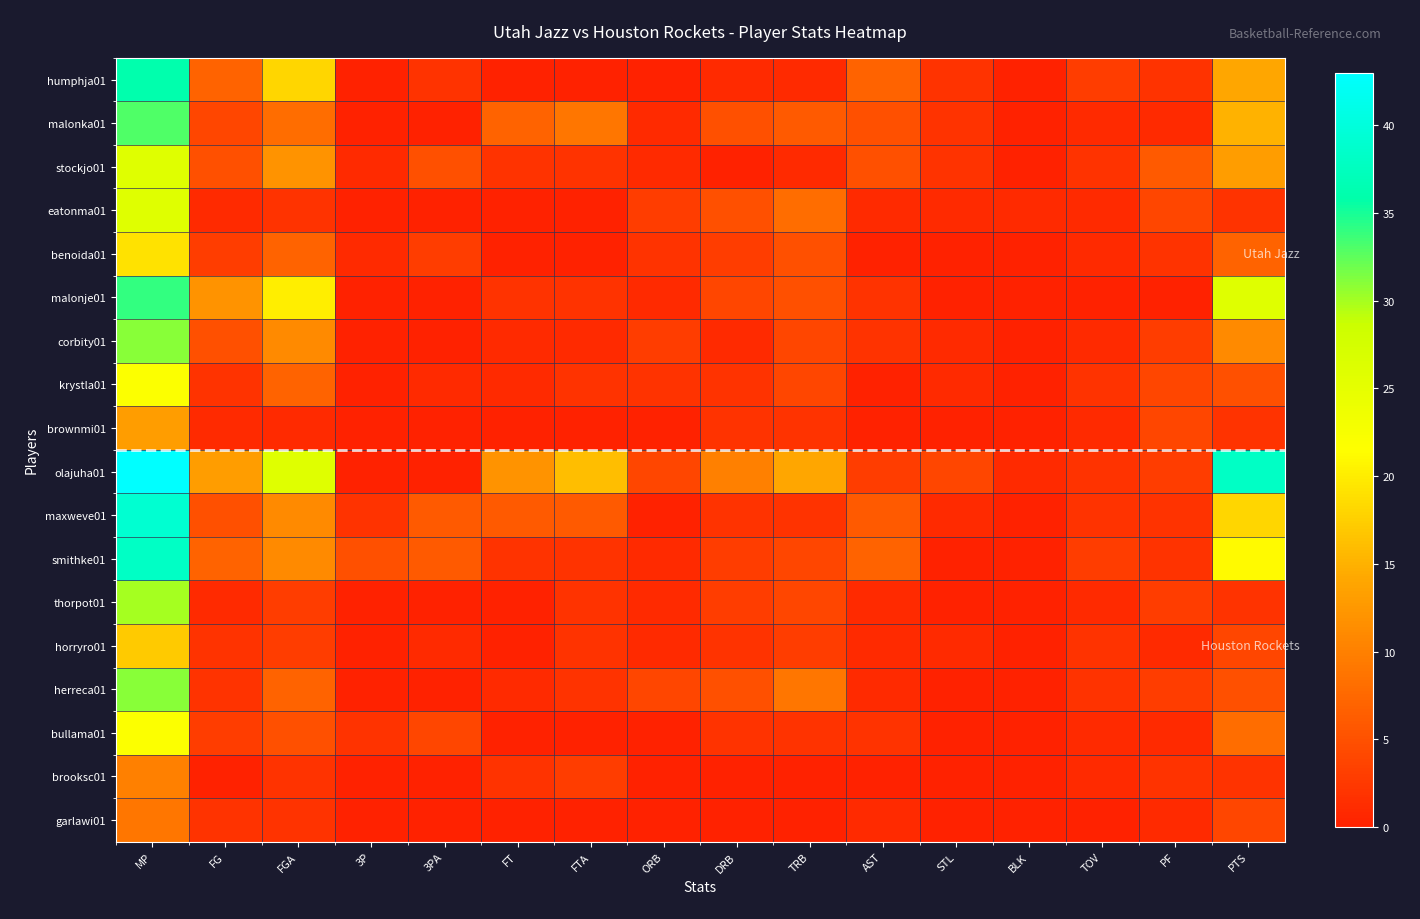

Which has a higher value, ORB or PF?

PF